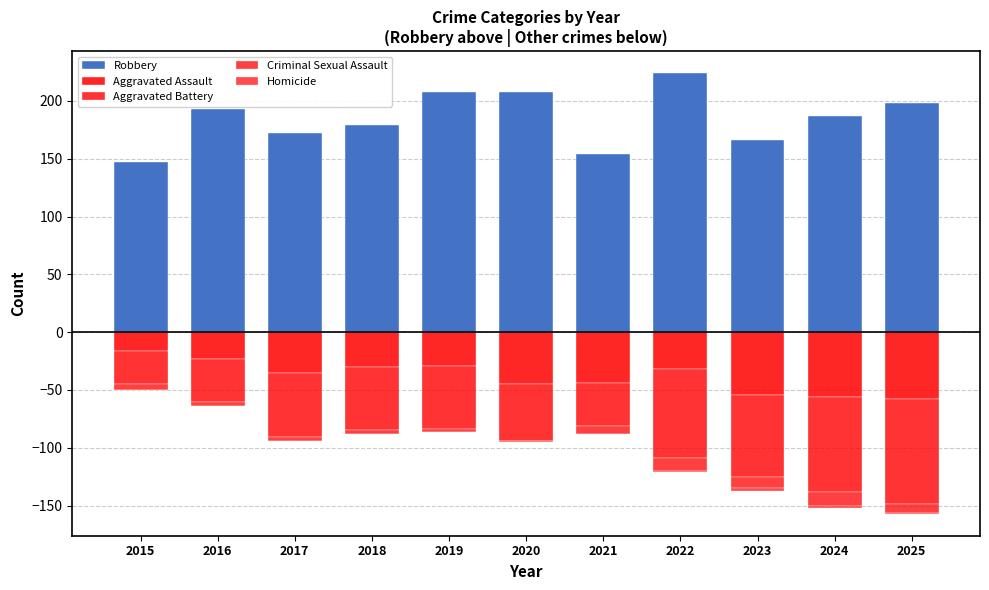

What is the difference between the second highest and minimum values in the Aggravated Battery series?

54